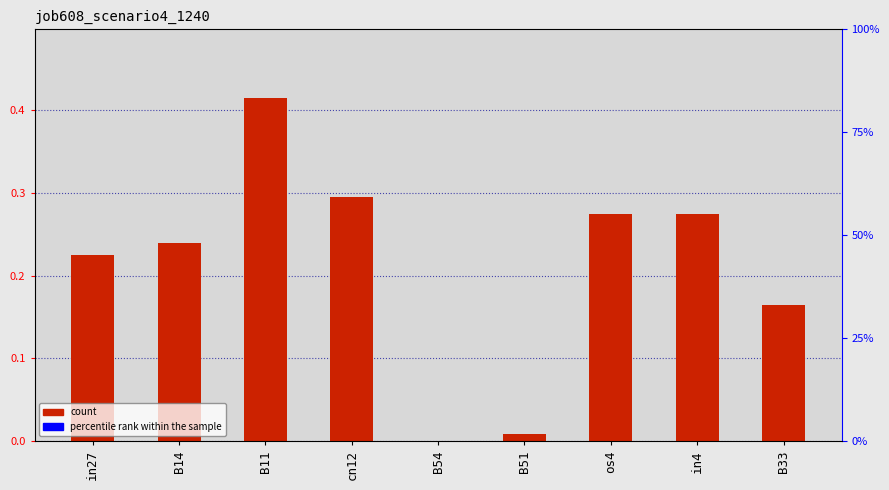

What is the maximum value shown in the chart?

0.4